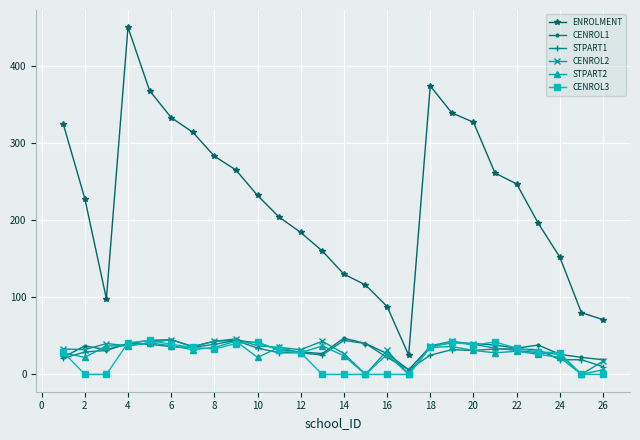

Which series has the widest spread of values?

ENROLMENT